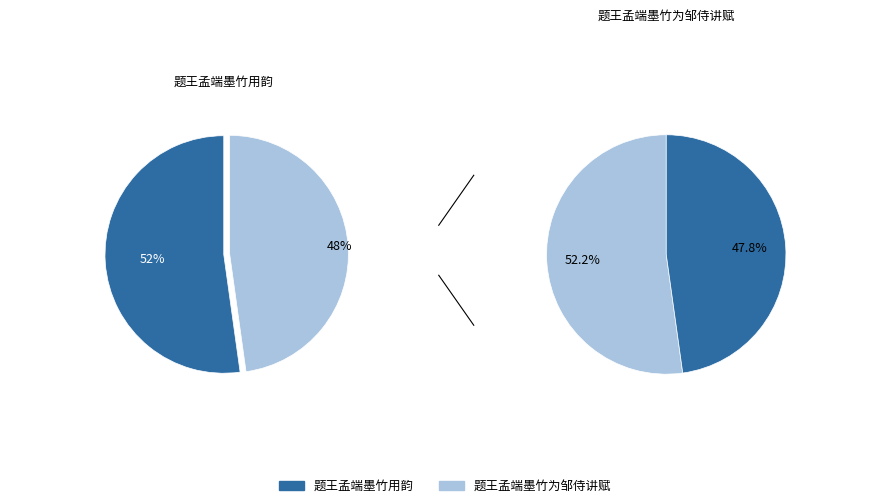

How many segments does this pie chart have?

2